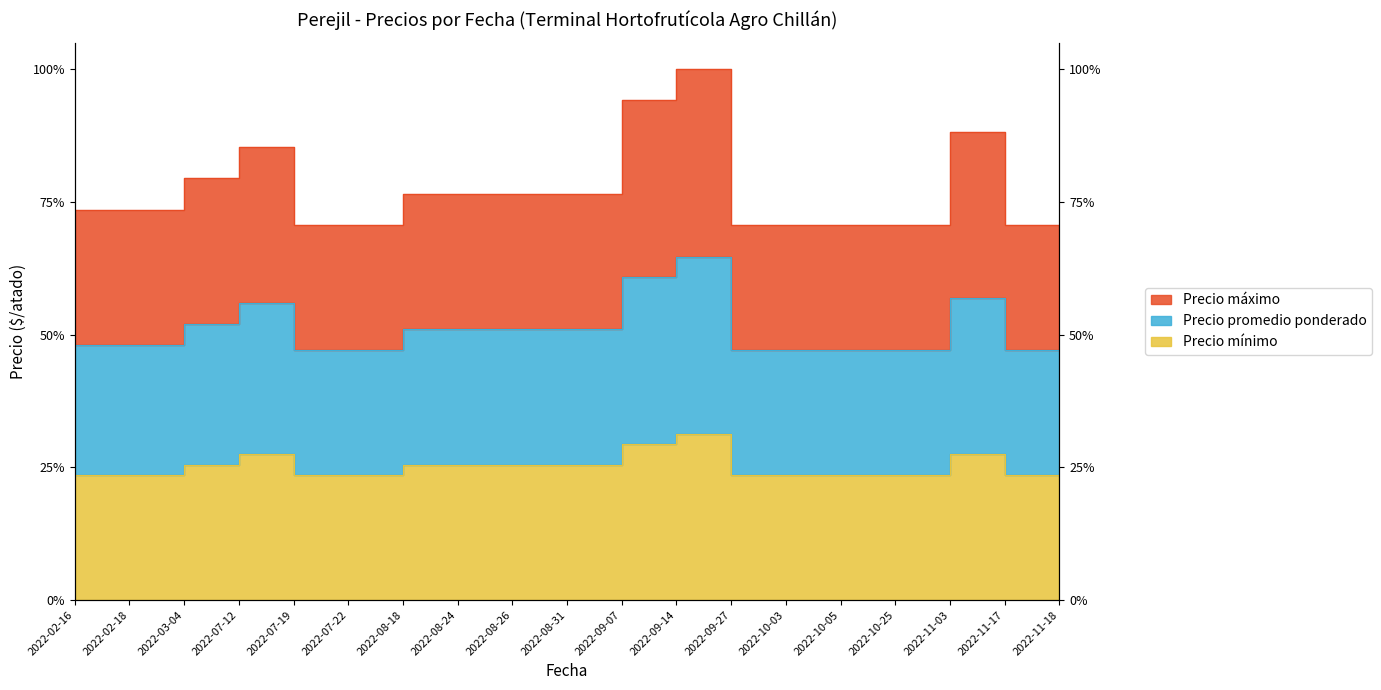

At which category does Precio máximo reach its first local peak?

2022-07-12